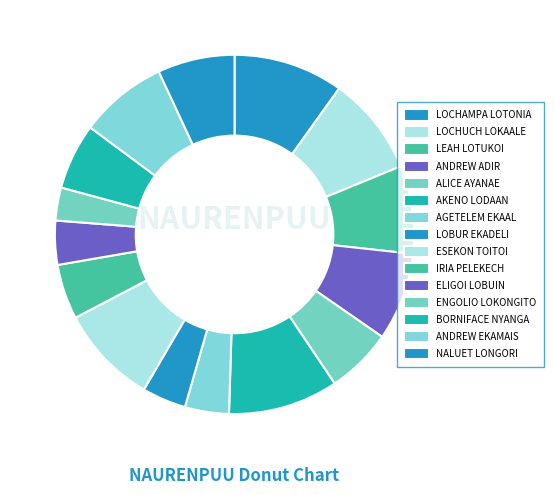

Which category has the smallest portion of the pie?

ENGOLIO LOKONGITO